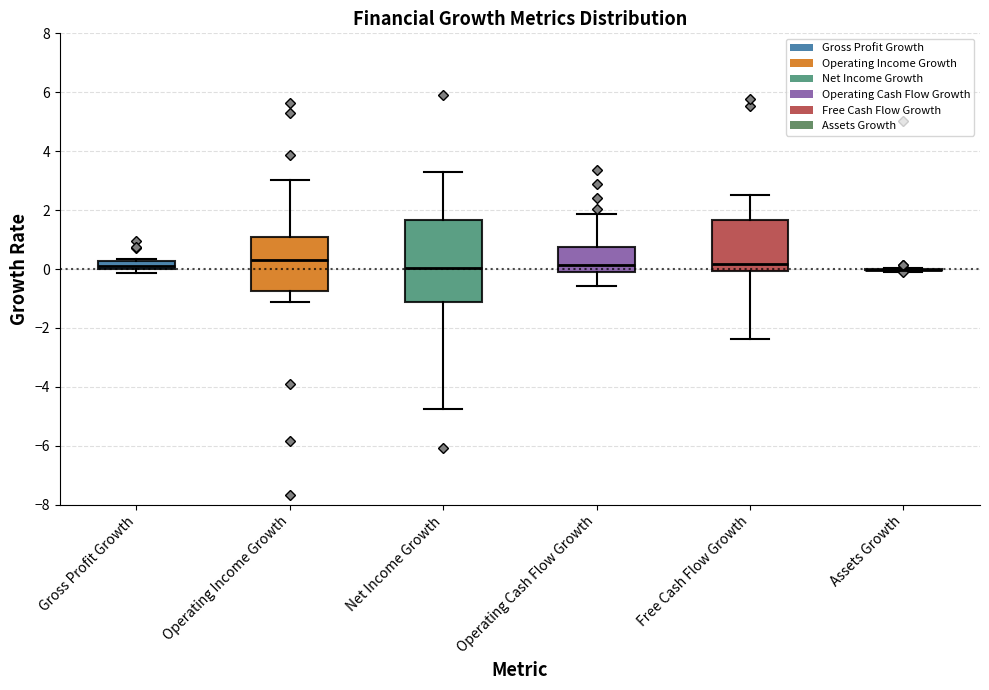

Where does the upper whisker of the box for Free Cash Flow Growth end on the y-axis? The values are not printed on the chart, so give them approximately, as read against the axis.

2.6